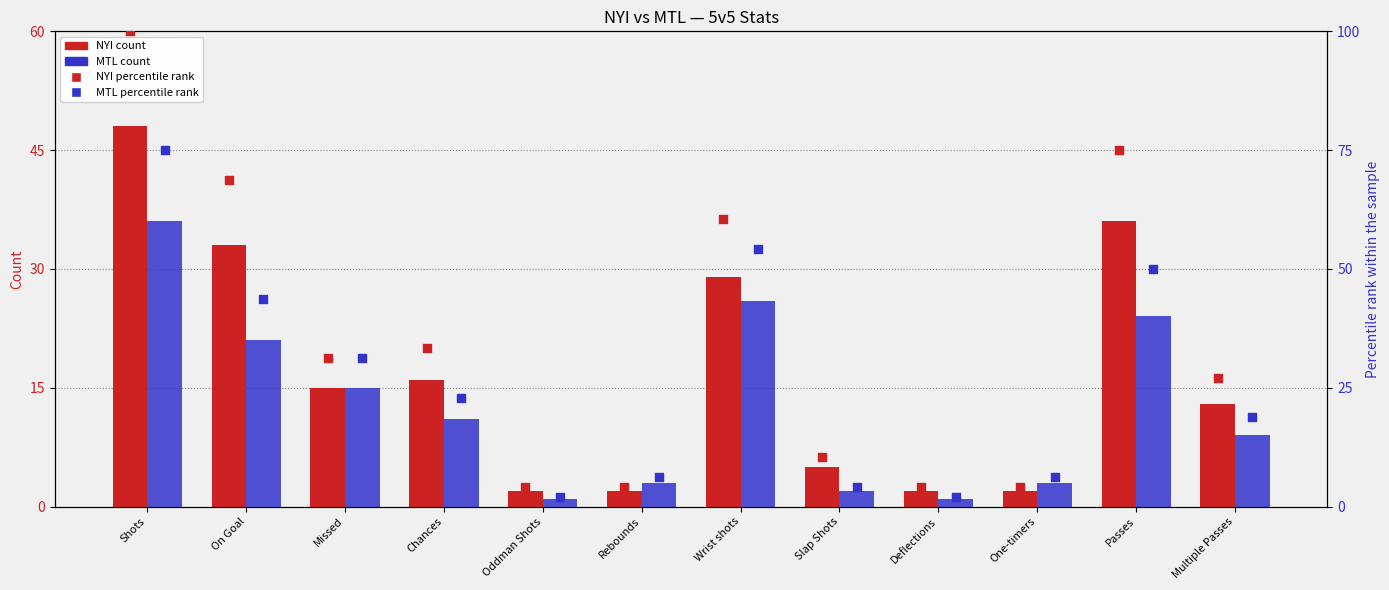

Is the value of NYI percentile at Wrist shots greater than the value of MTL percentile at Chances?

Yes